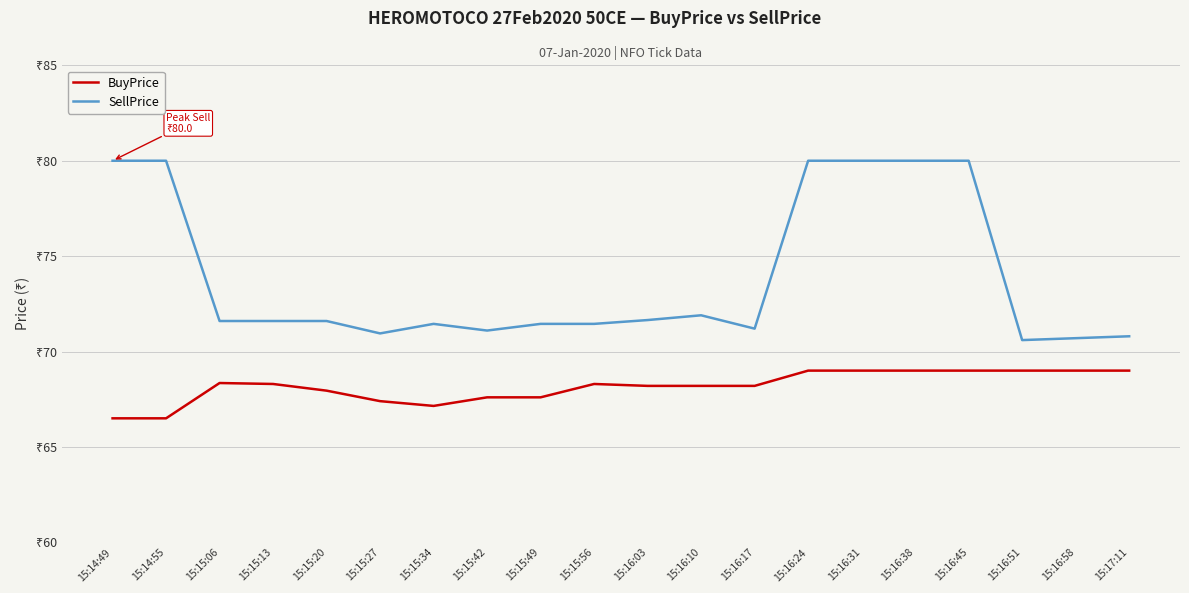

Reading right to left, list all the values displayed in this chart.

BuyPrice: 69.0	69.0	69.0	69.0	69.0	69.0	69.0	68.2	68.2	68.2	68.3	67.6	67.6	67.2	67.4	68.0	68.3	68.3	66.5	66.5
SellPrice: 70.8	70.7	70.6	80.0	80.0	80.0	80.0	71.2	71.9	71.7	71.5	71.5	71.1	71.5	71.0	71.6	71.6	71.6	80.0	80.0